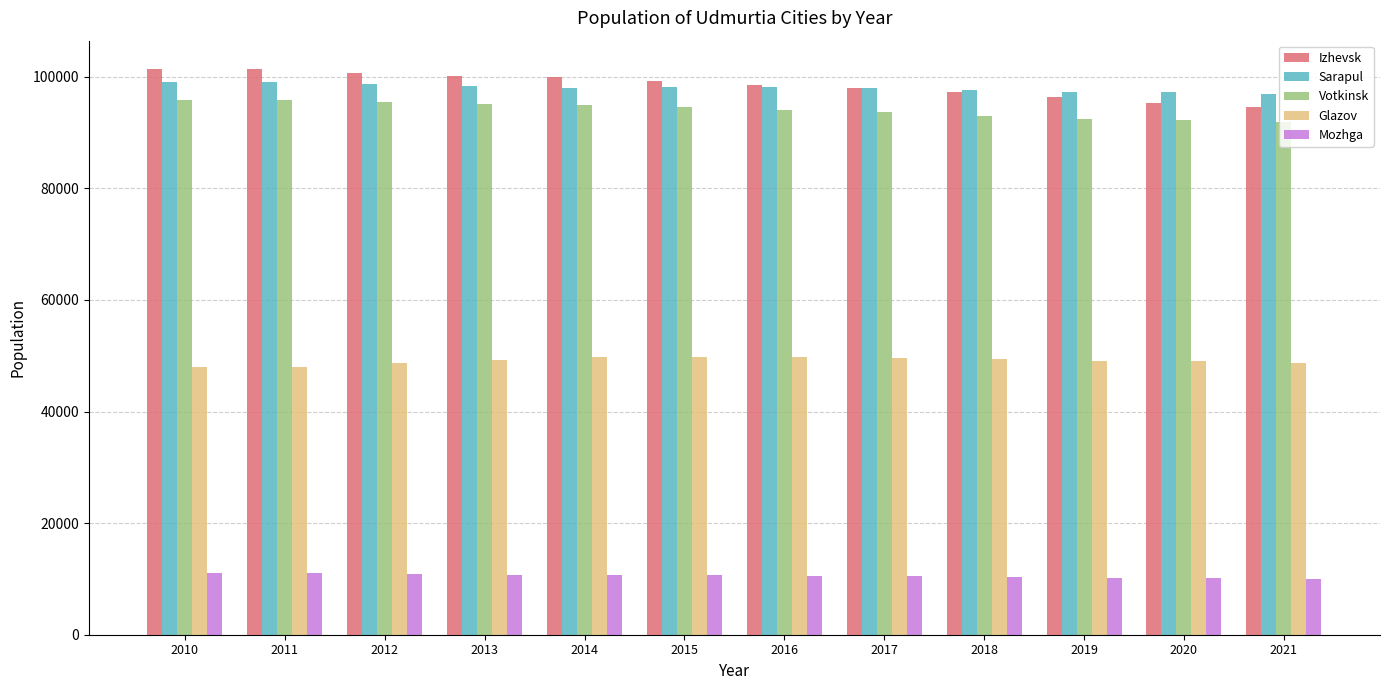

How many data points in Votkinsk are less than 94610?

6